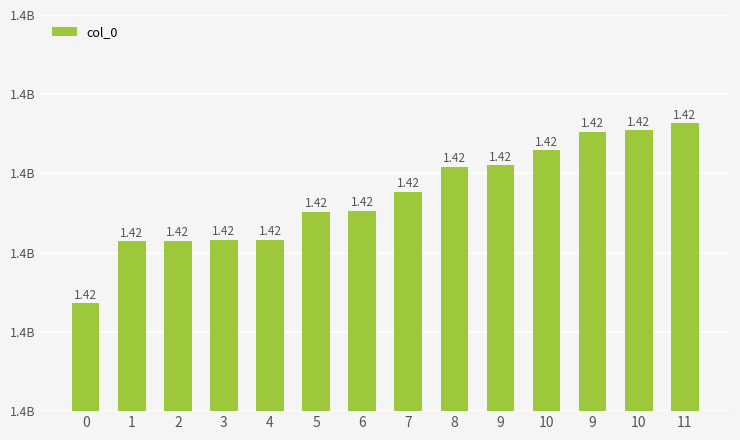

Are the bars horizontal?

No